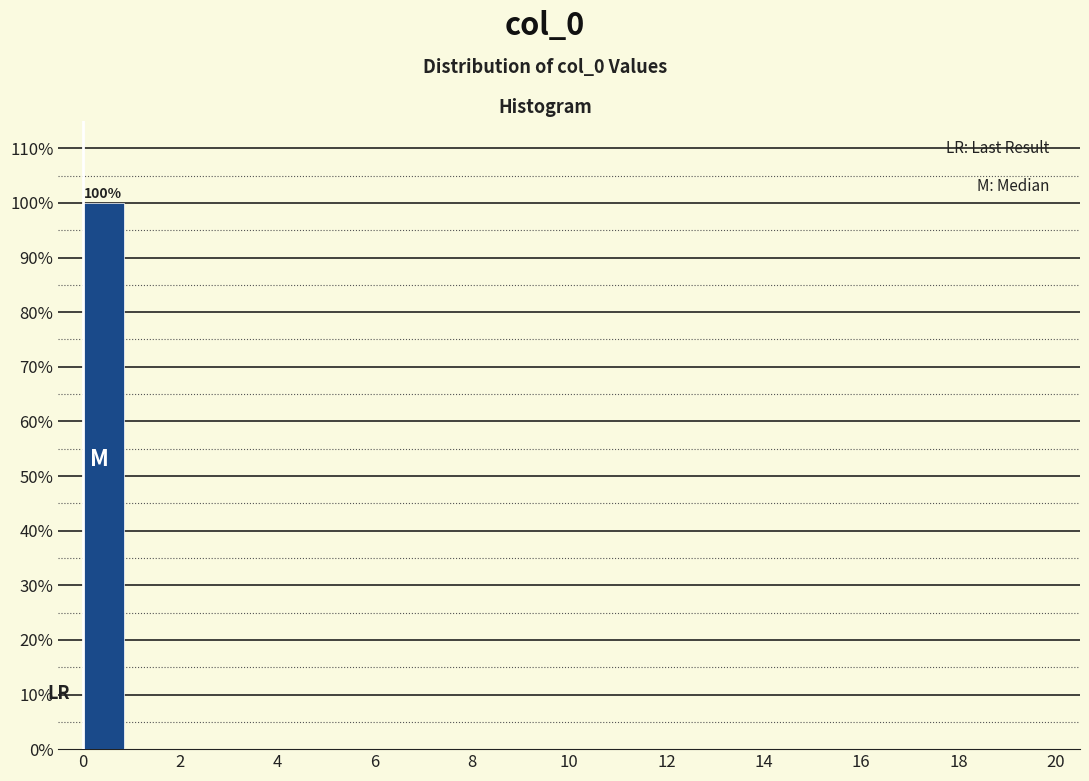

Over which range of the x-axis is the bar tallest?

0 to 1